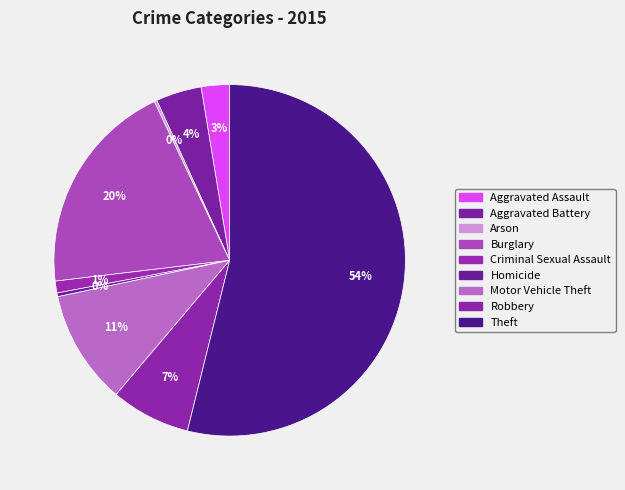

Do Homicide and Aggravated Battery together represent more than half of the pie?

No